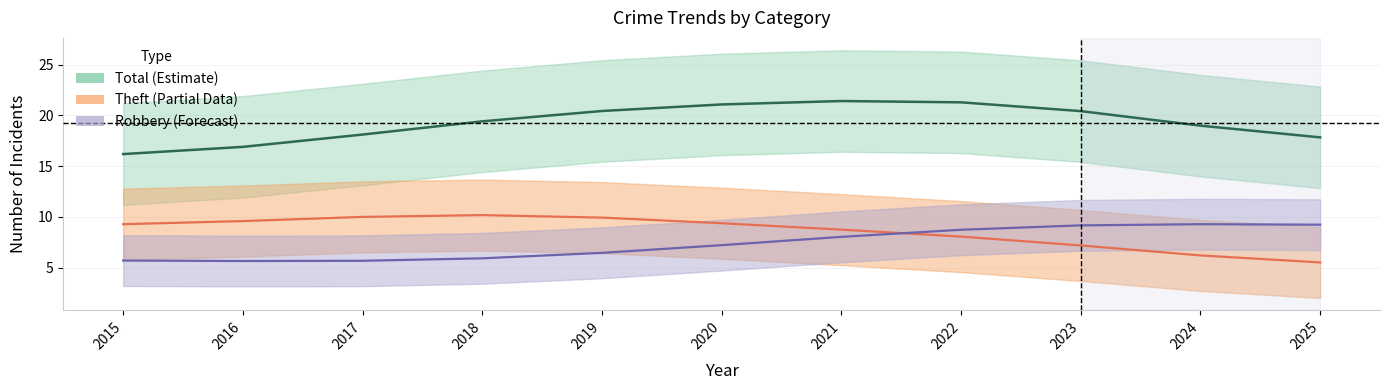

Which label corresponds to the smallest value in the chart?

2025